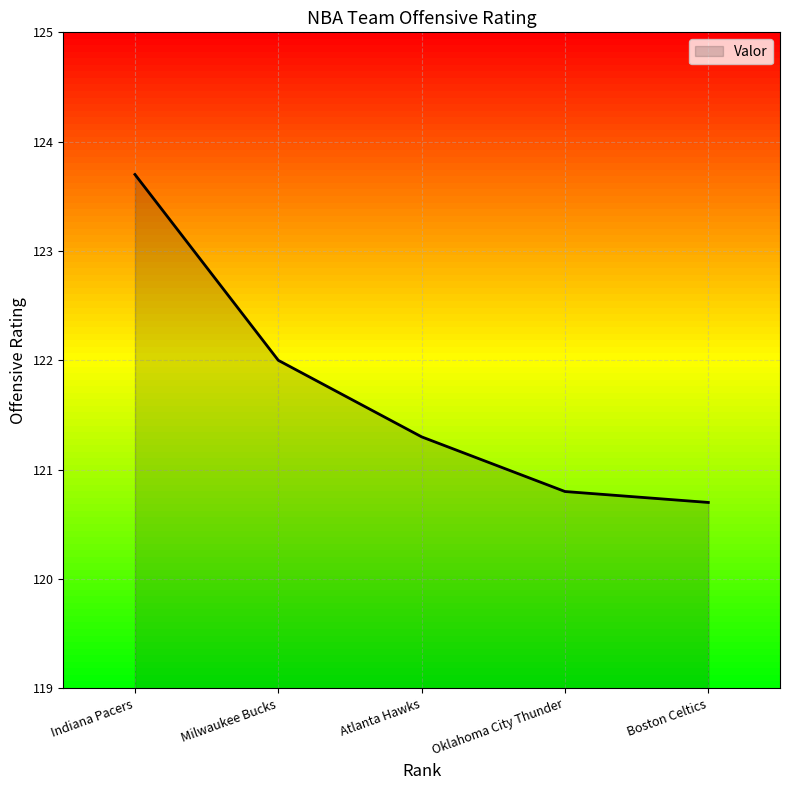

Reading right to left, transcribe all the data shown in this chart.

120.7	120.8	121.3	122.0	123.7